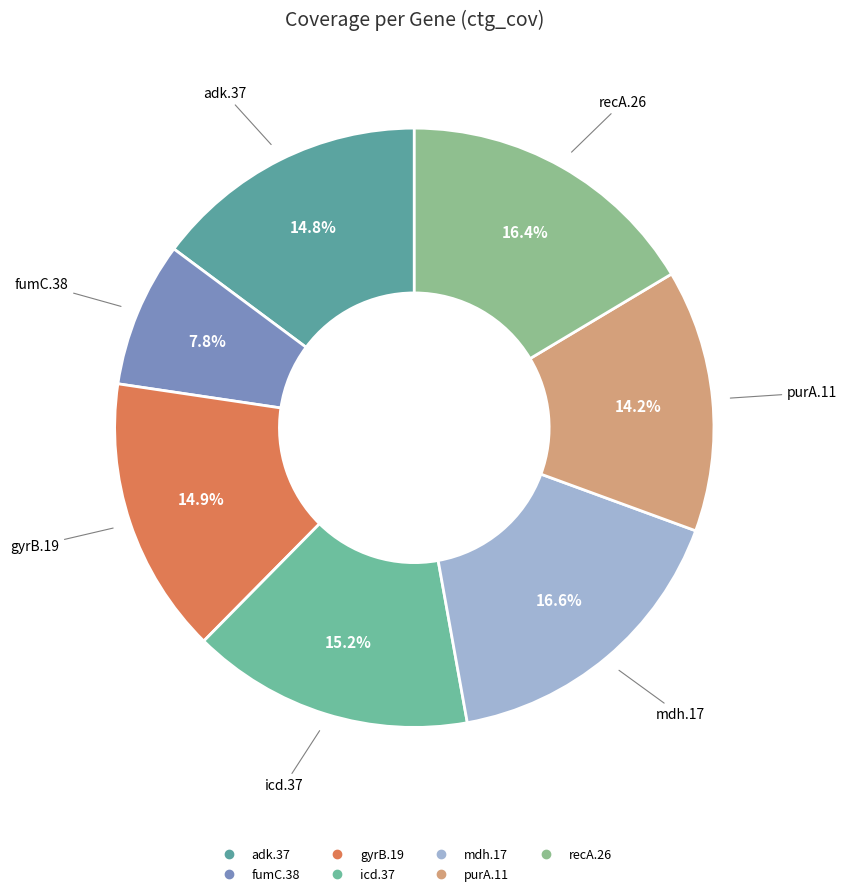

Combined, do adk.37 and recA.26 account for over 50%?

No